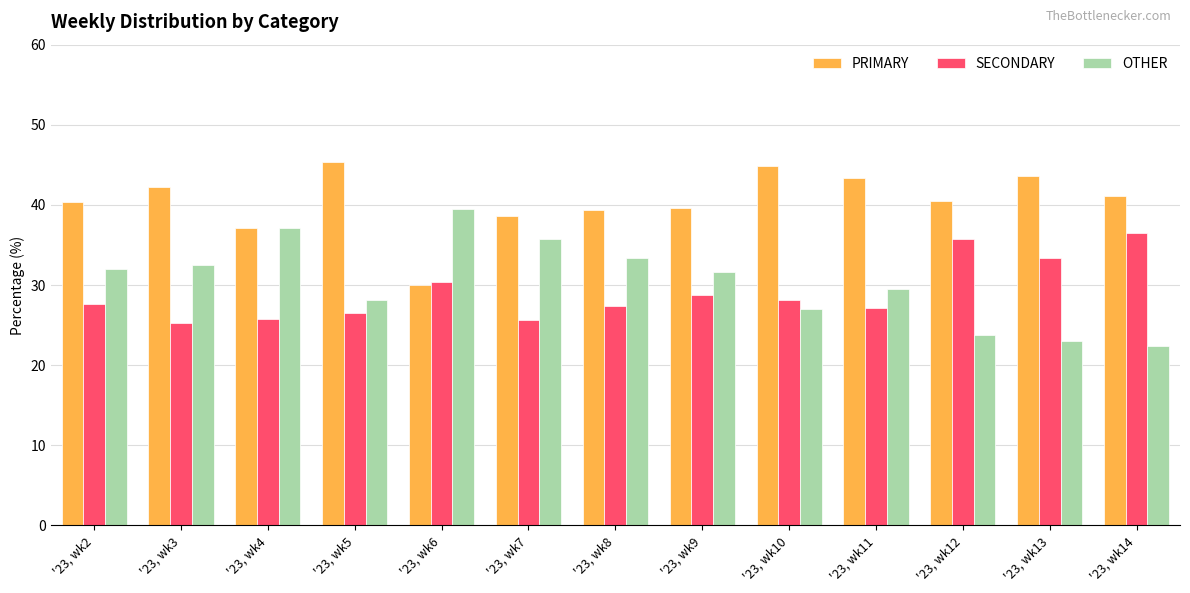

What is the difference between the maximum and minimum values in the OTHER series?

17.1